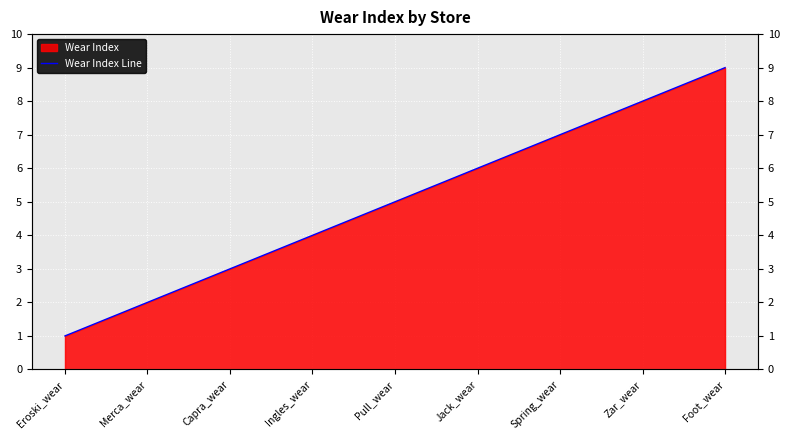

What is the greatest value displayed?

9